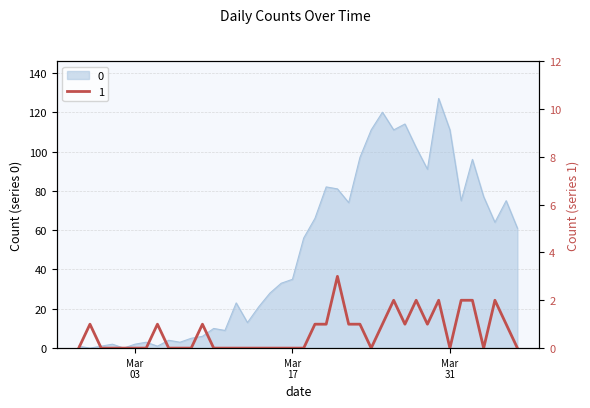

Reading left to right, extract all data points from this chart.

0: 1	0	1	2	0	2	3	1	4	3	5	6	10	9	23	13	21	28	33	35	56	66	82	81	74	97	111	120	111	114	102	91	127	111	75	96	77	64	75	61
1: 0	1	0	0	0	0	0	1	0	0	0	1	0	0	0	0	0	0	0	0	0	1	1	3	1	1	0	1	2	1	2	1	2	0	2	2	0	2	1	0